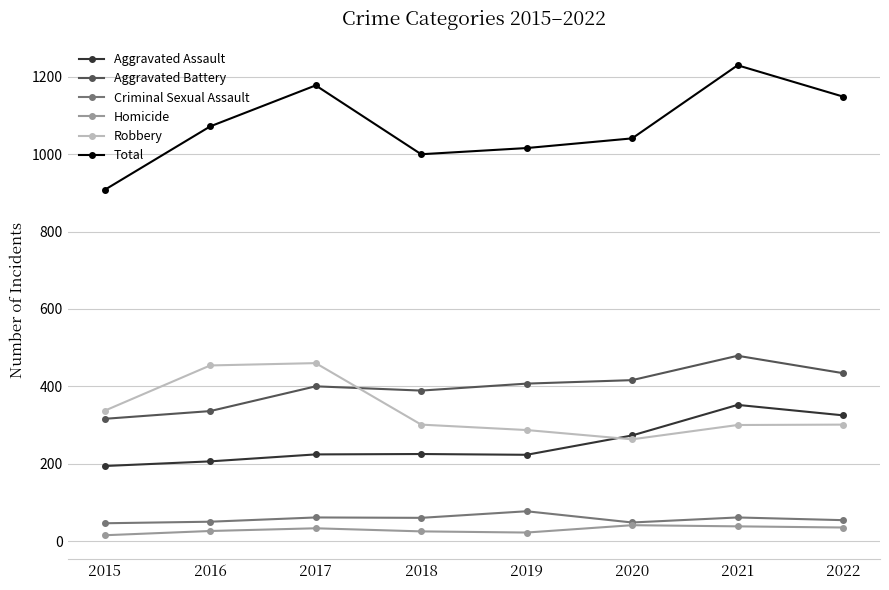

Which series changed the most between 2016 and 2019?

Robbery